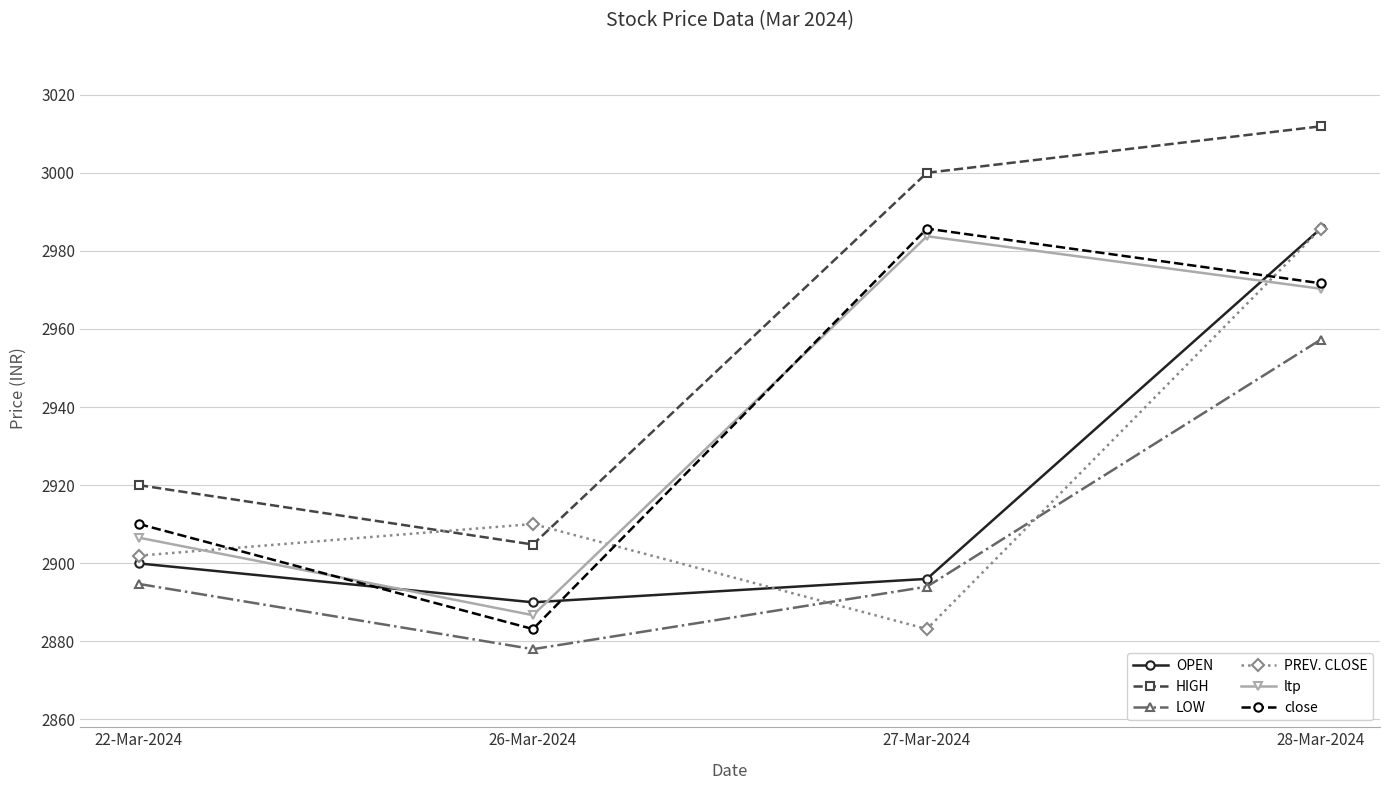

What are all the series names shown in the legend?

OPEN, HIGH, LOW, PREV. CLOSE, ltp, close